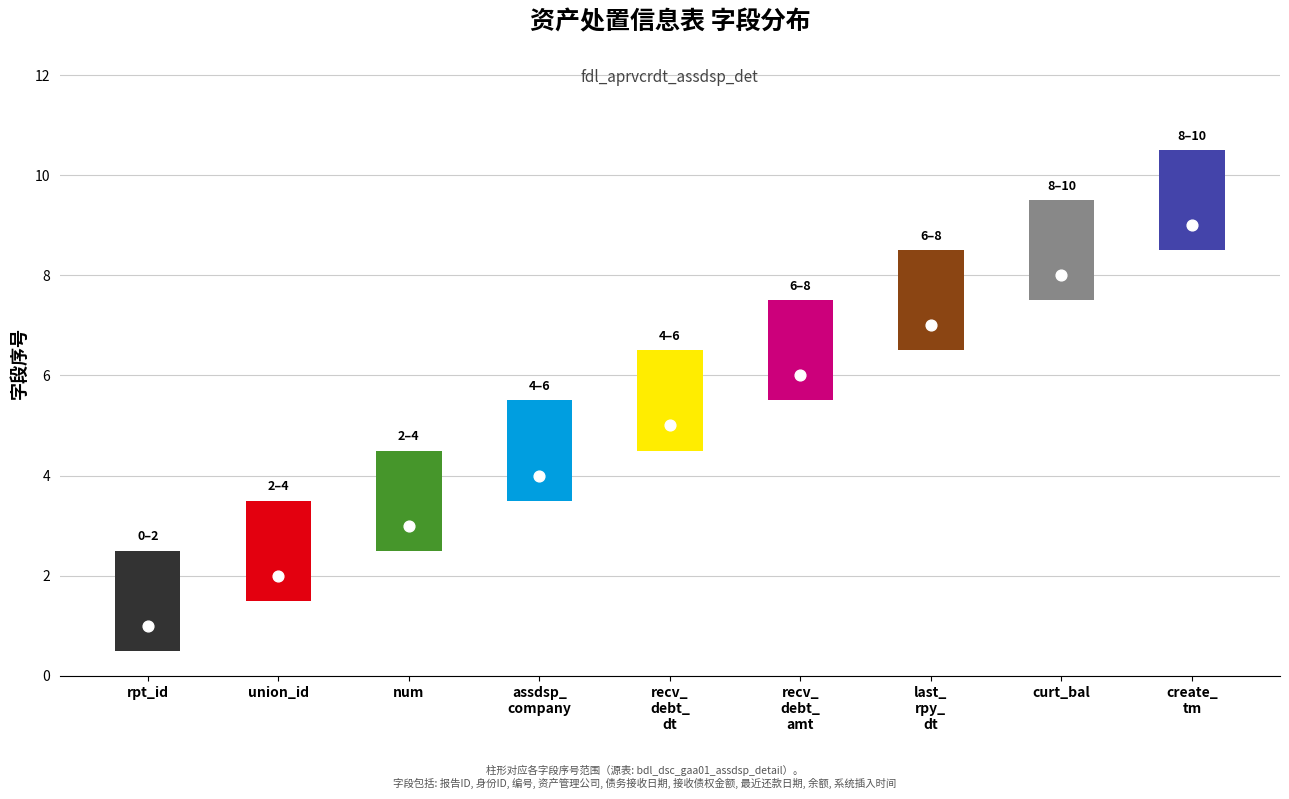

What is the ratio of the value at curt_bal to the value at last_rpy_dt?

1.1